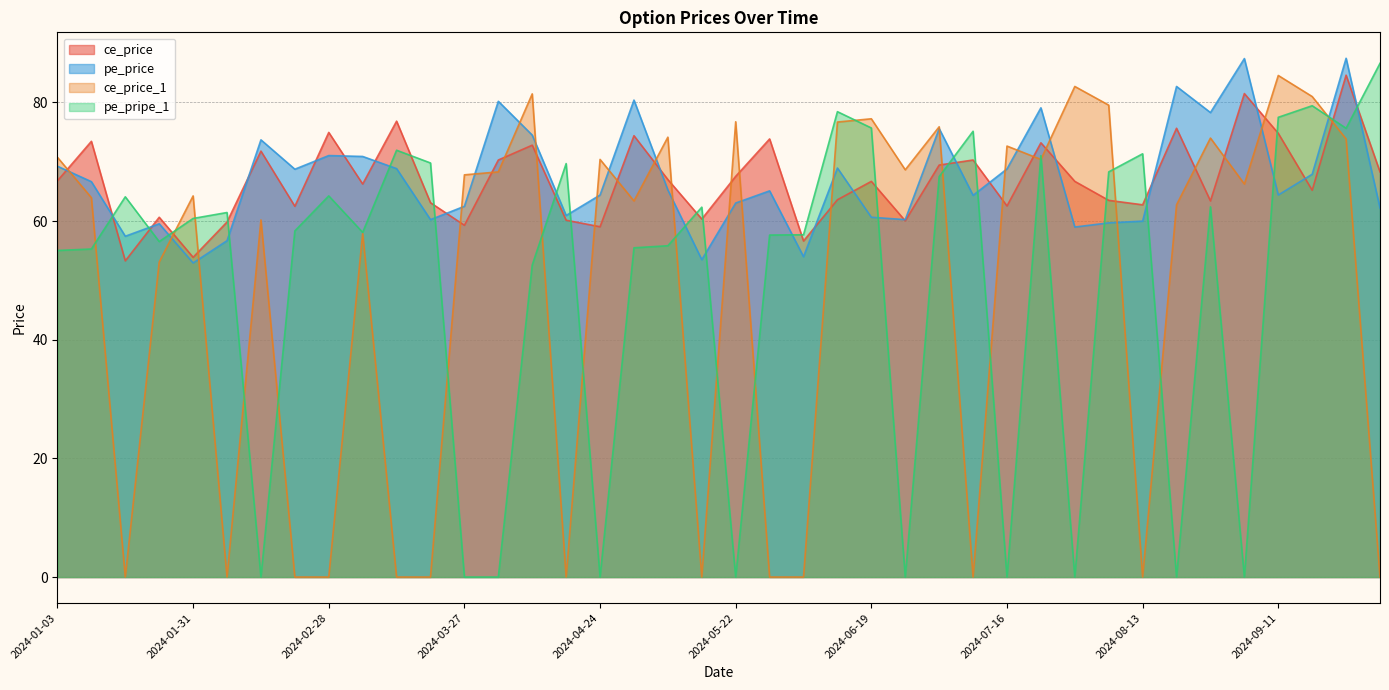

How many values in ce_price_1 are above zero?

27